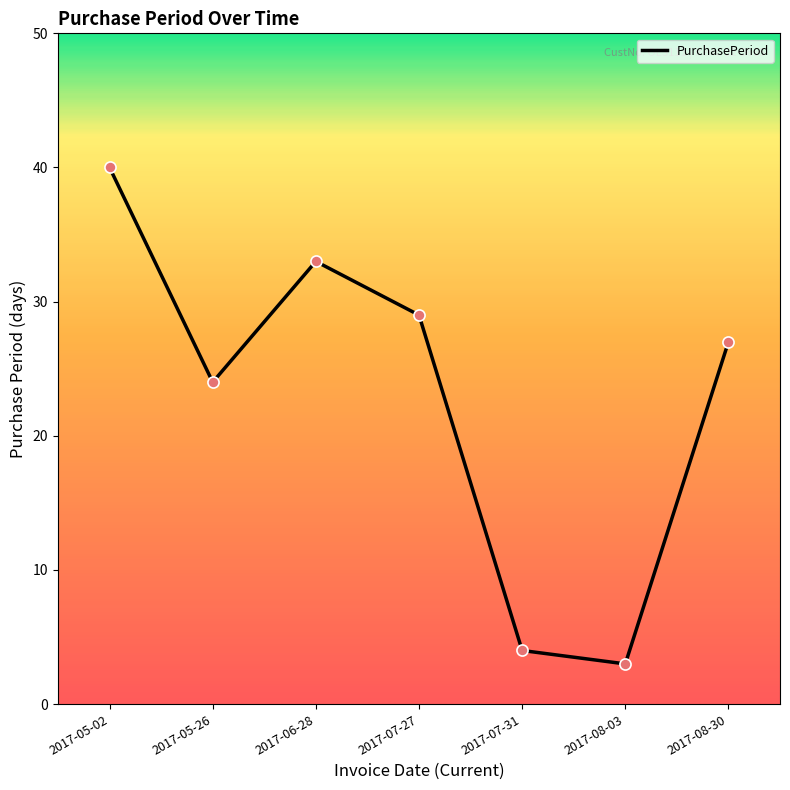

Between 2017-06-28 and 2017-05-02, which is larger?

2017-05-02